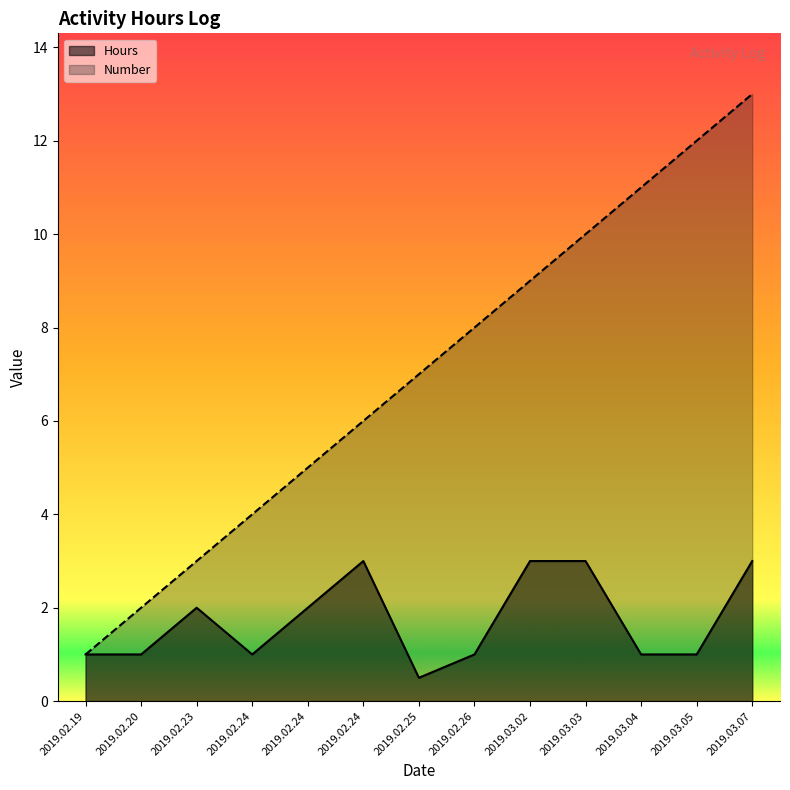

Reading left to right, what are all the values shown in this chart?

Hours: 2019.02.19=1.0	2019.02.20=1.0	2019.02.23=2.0	2019.02.24=1.0	2019.02.24=2.0	2019.02.24=3.0	2019.02.25=0.5	2019.02.26=1.0	2019.03.02=3.0	2019.03.03=3.0	2019.03.04=1.0	2019.03.05=1.0	2019.03.07=3.0
Number: 2019.02.19=1.0	2019.02.20=2.0	2019.02.23=3.0	2019.02.24=4.0	2019.02.24=5.0	2019.02.24=6.0	2019.02.25=7.0	2019.02.26=8.0	2019.03.02=9.0	2019.03.03=10.0	2019.03.04=11.0	2019.03.05=12.0	2019.03.07=13.0